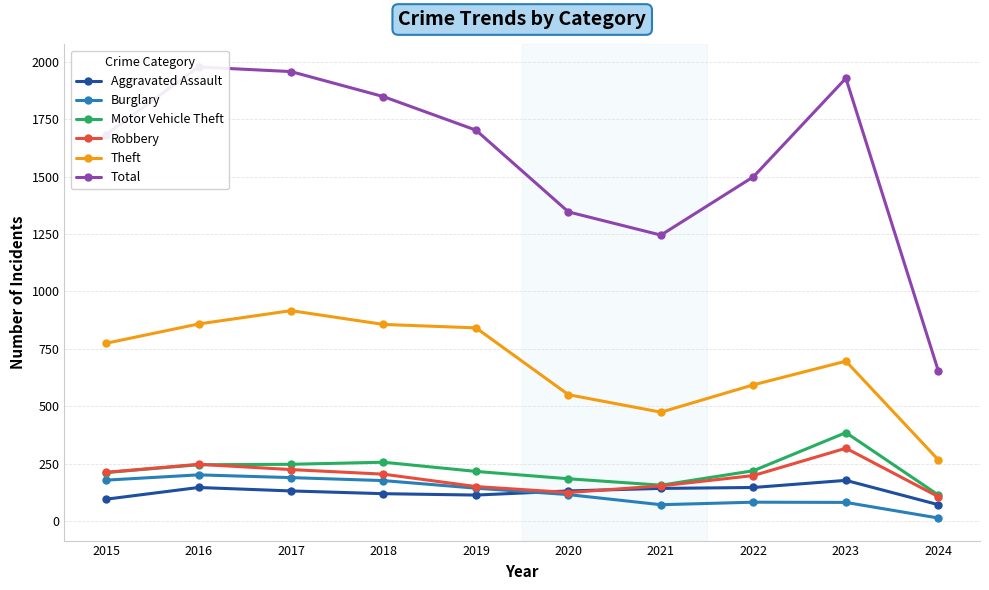

What is the minimum value for Motor Vehicle Theft?

113